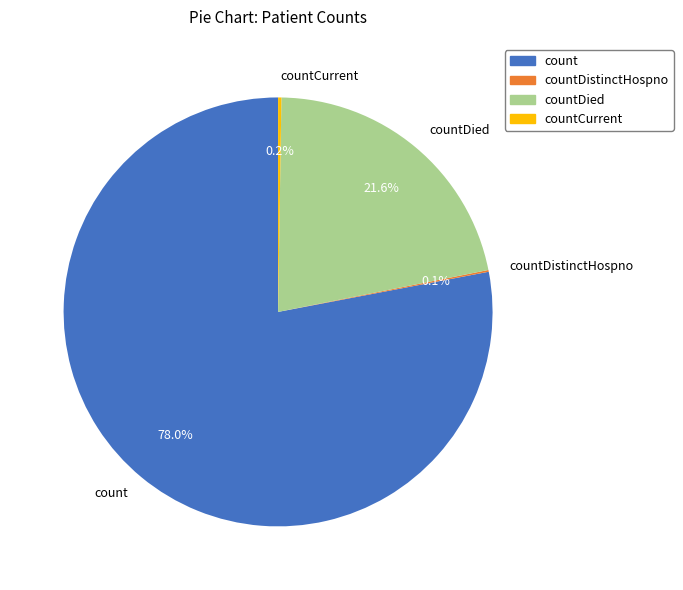

Is there any slice that represents more than half of the pie?

Yes